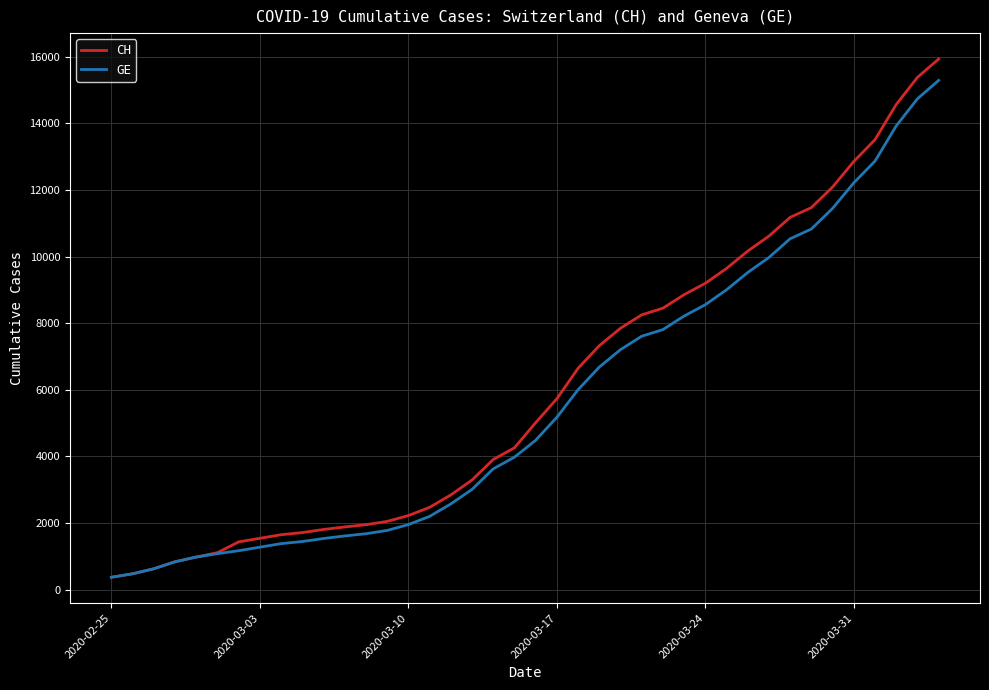

What is the maximum value shown in the chart?

15926